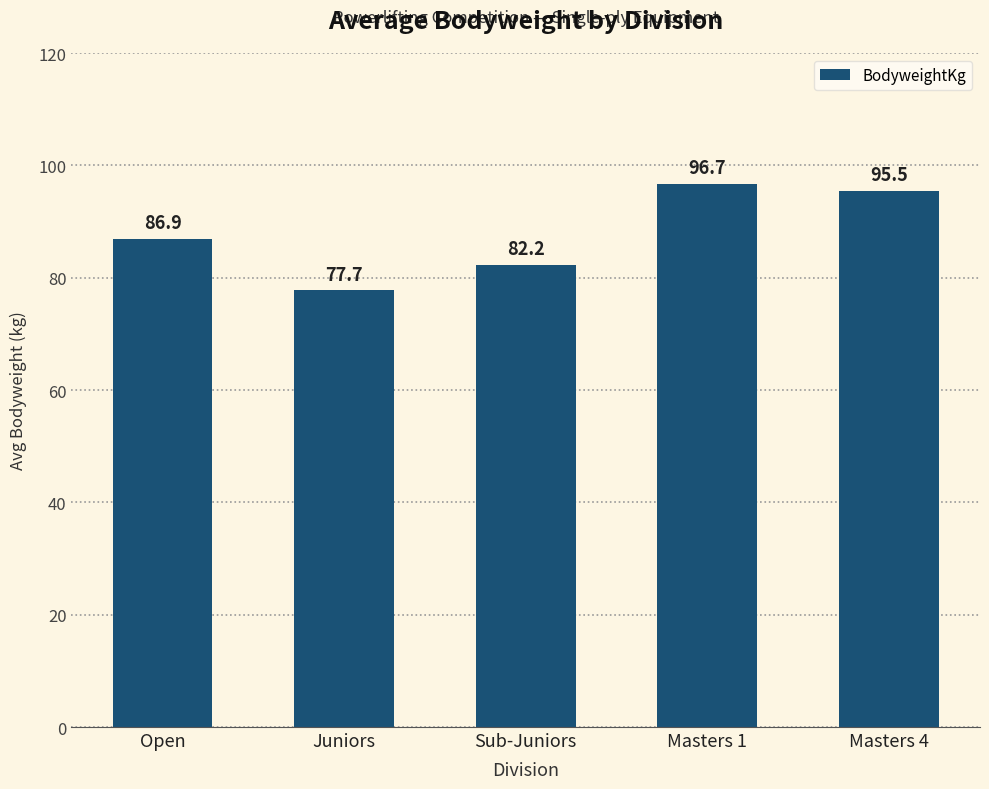

List the labels in order of value, largest first.

Masters 1, Masters 4, Open, Sub-Juniors, Juniors